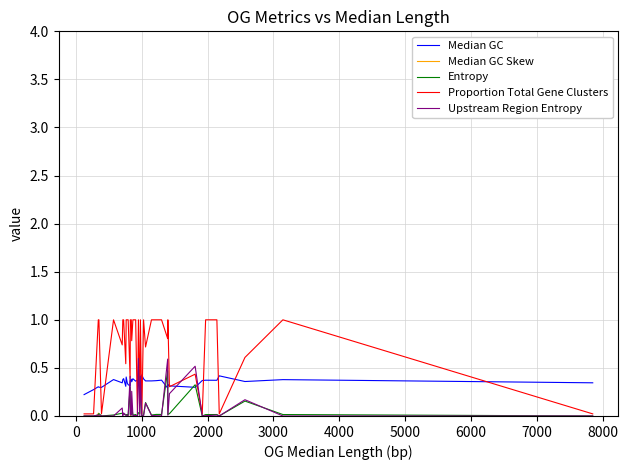

How many lines are shown in the chart?

5